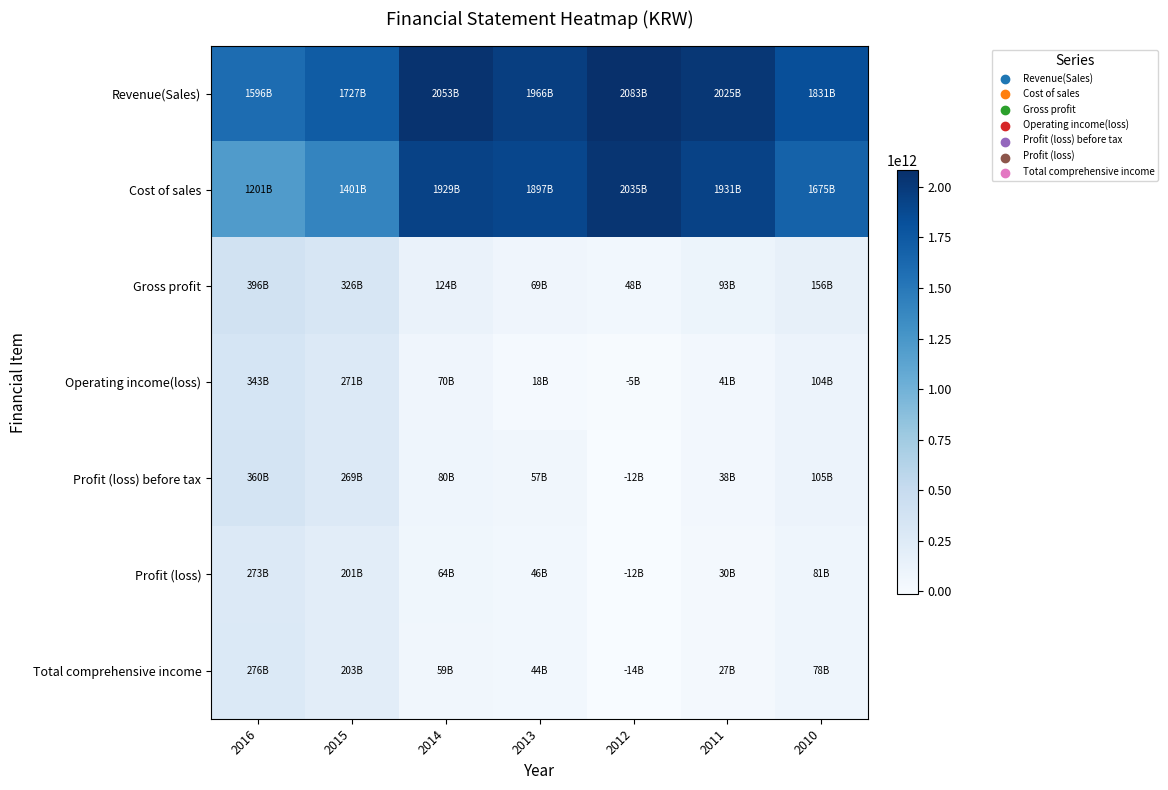

Which series changed the most between 2014 and 2012?

Cost of sales